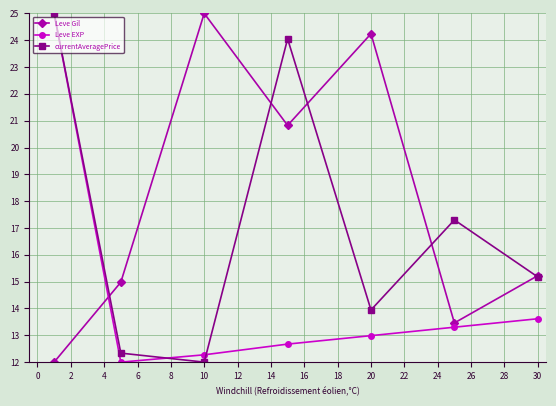

True or false: Leve EXP has more than 0 points higher than both neighbors.

False